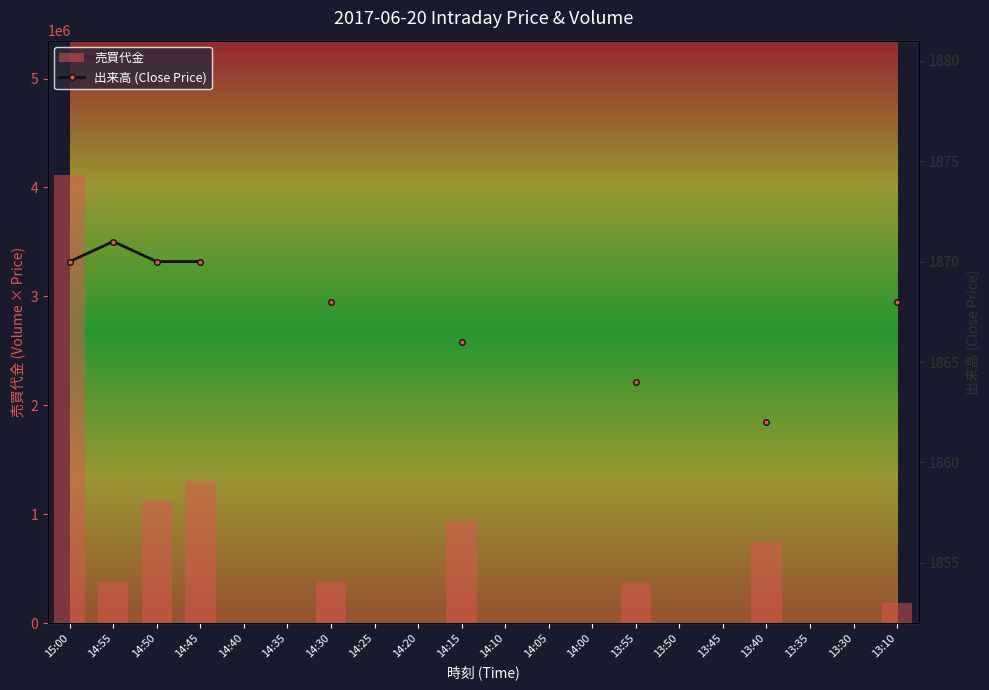

Which has a higher value, 13:50 or 14:05?

13:50